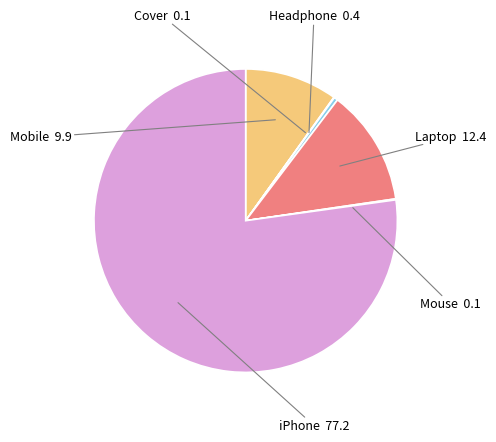

Which slice represents more than half of the pie?

iPhone